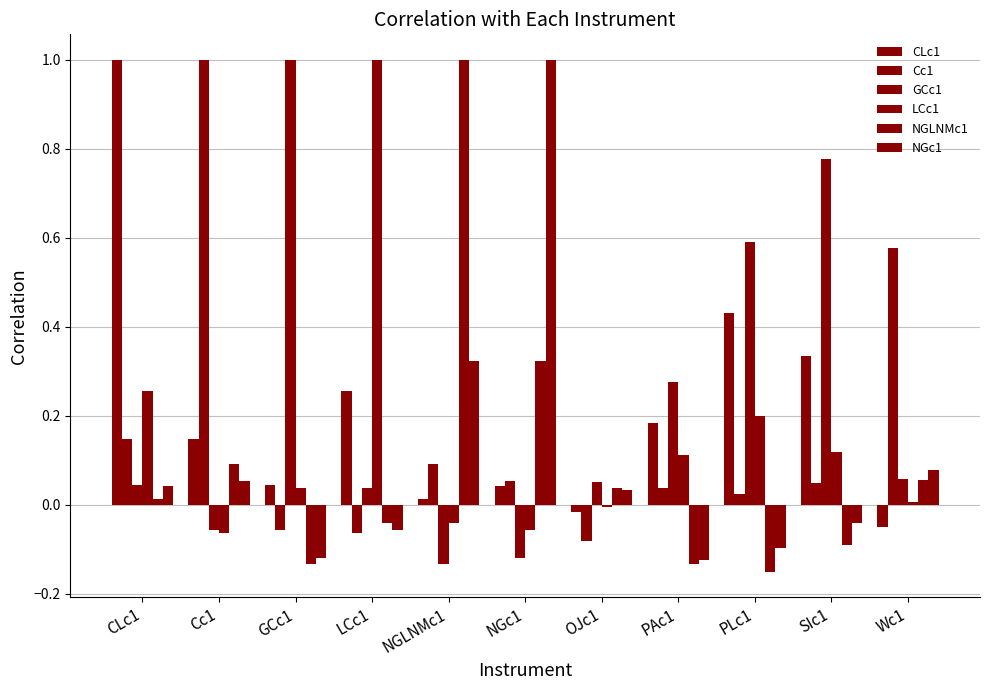

How many bars are there in each group?

6